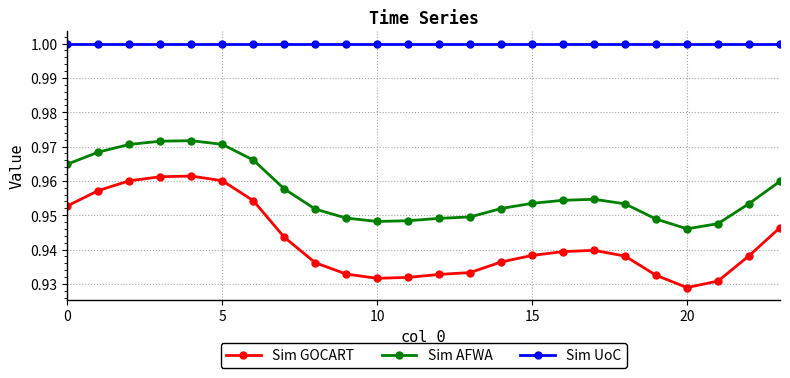

True or false: Sim UoC and Sim GOCART cross at least once.

False